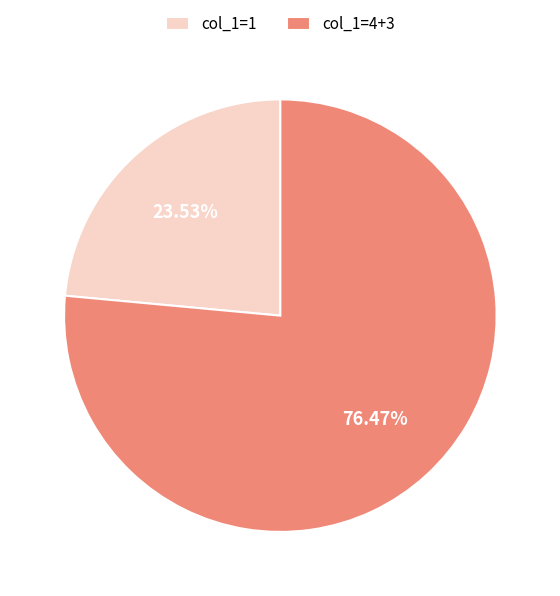

What is the smallest slice in the pie chart?

col_1=1